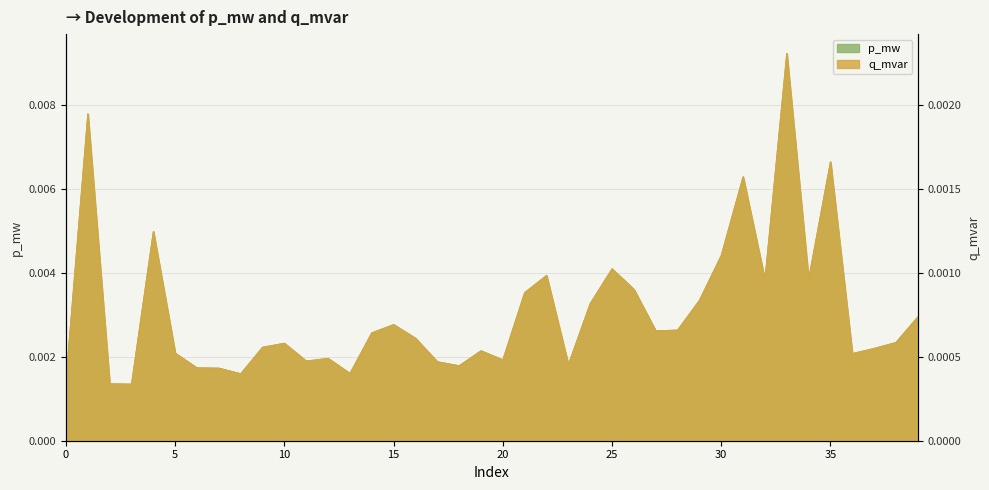

At how many categories does at least one series exceed 0?

40